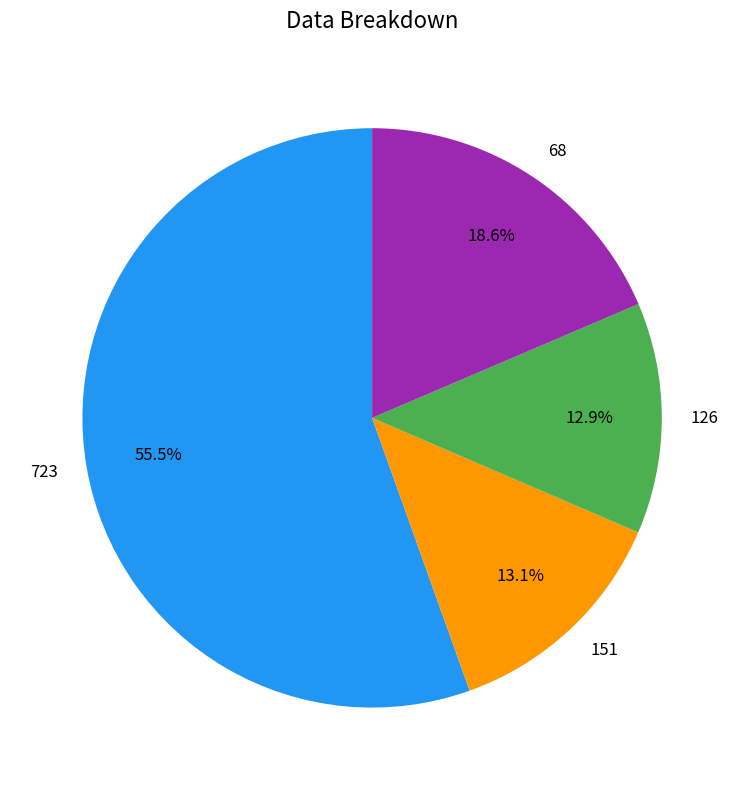

Count the number of slices in the pie.

4